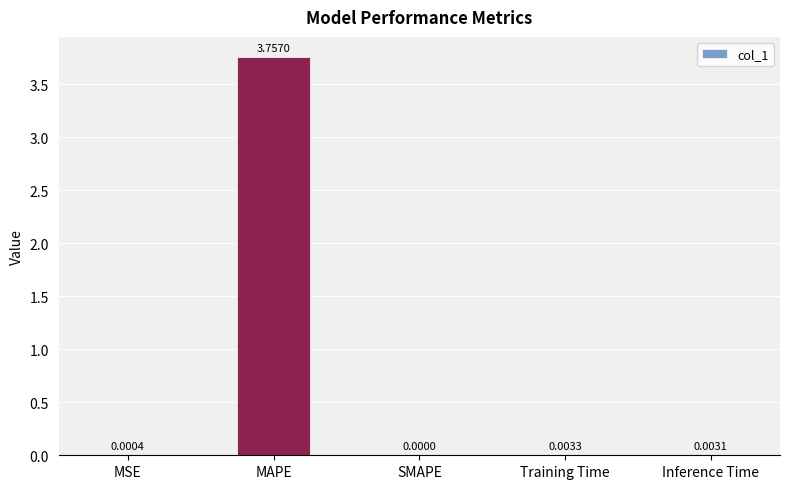

Which category has the highest value across all series?

MAPE